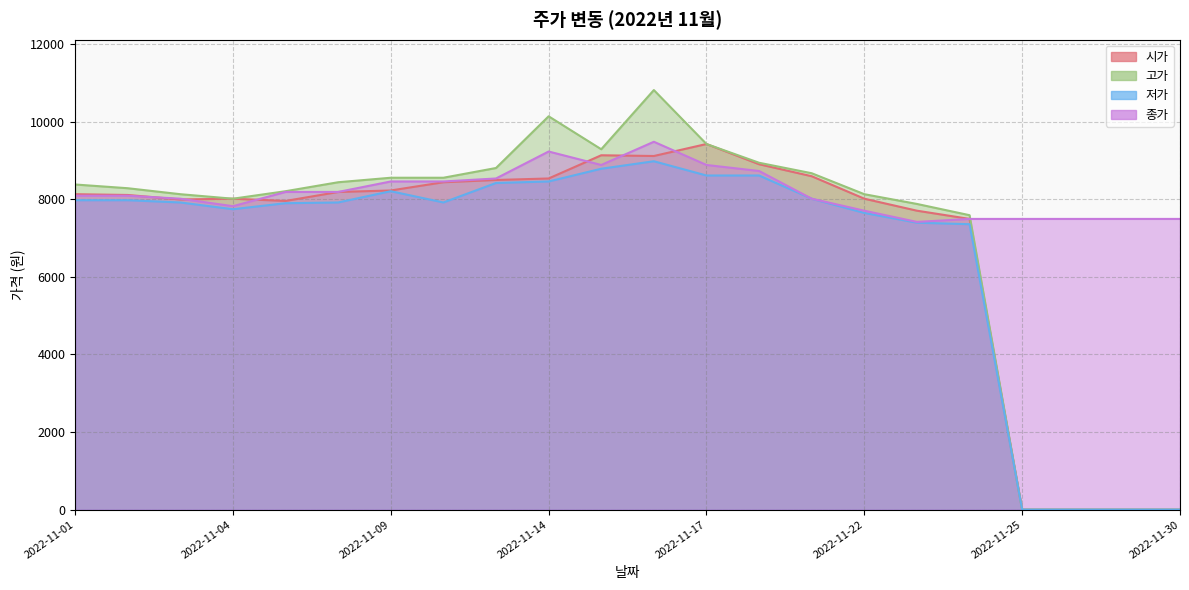

Which series has the largest total across all categories?

종가